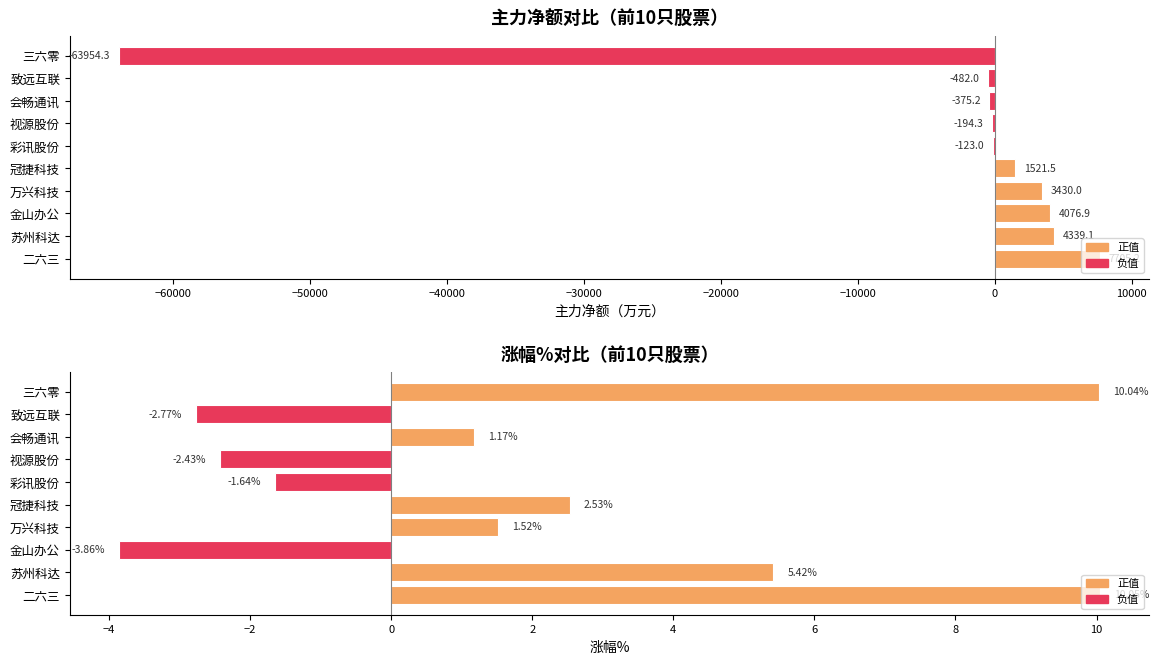

Is it true that 主力净额(万元) equals 5643.6 at 万兴科技?

False